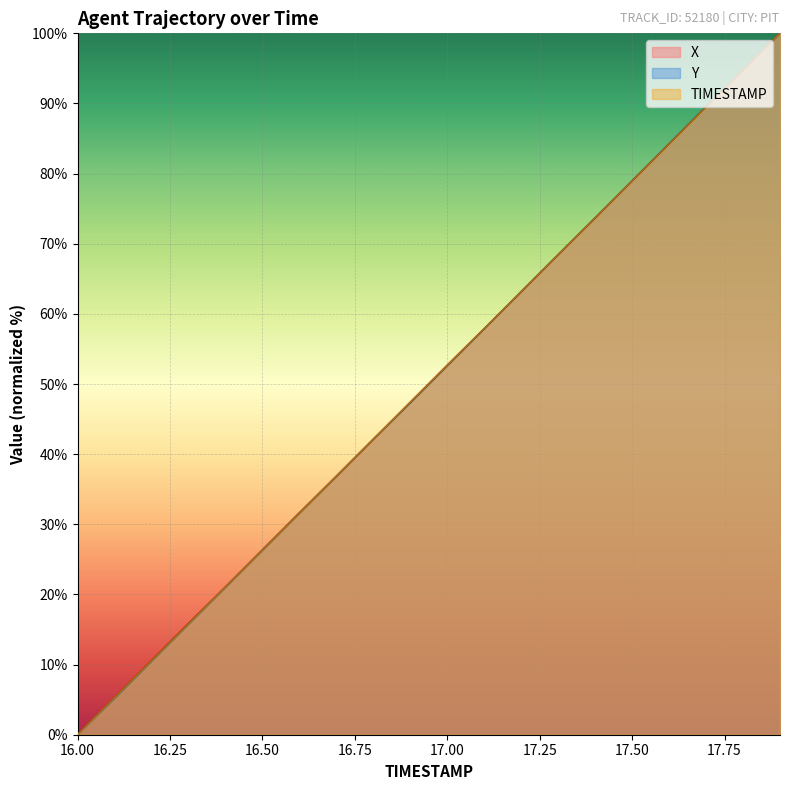

Read the Y value at 17.1.

57.9